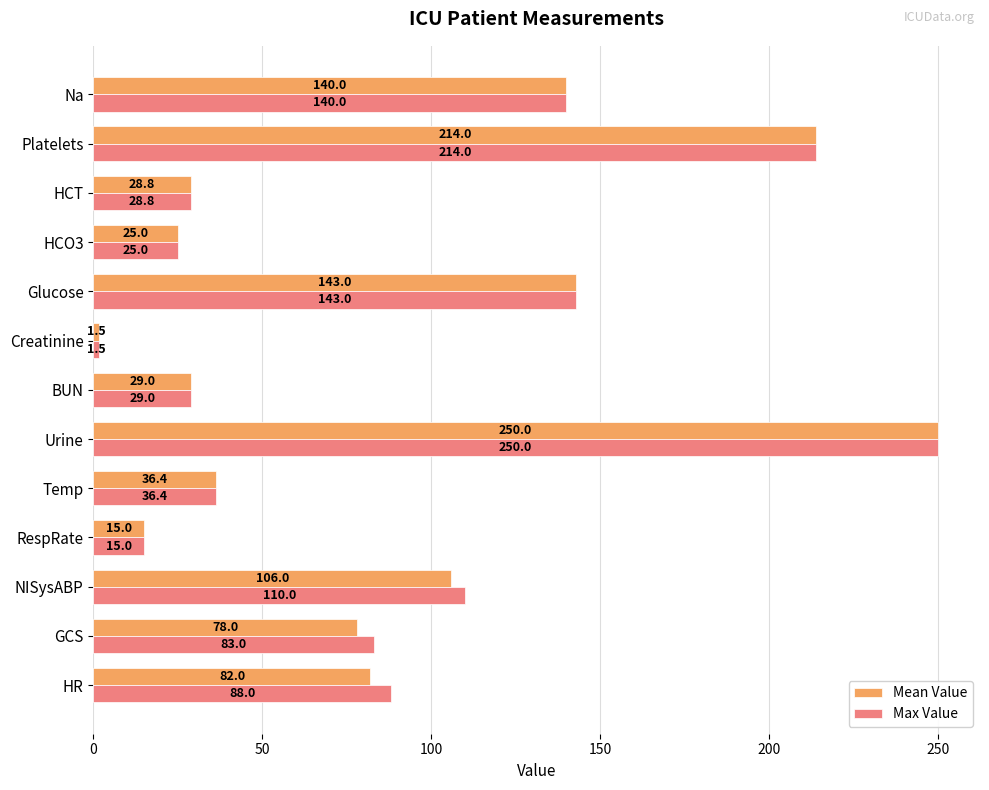

What is the spread (max minus min) of values at HR?

6.0